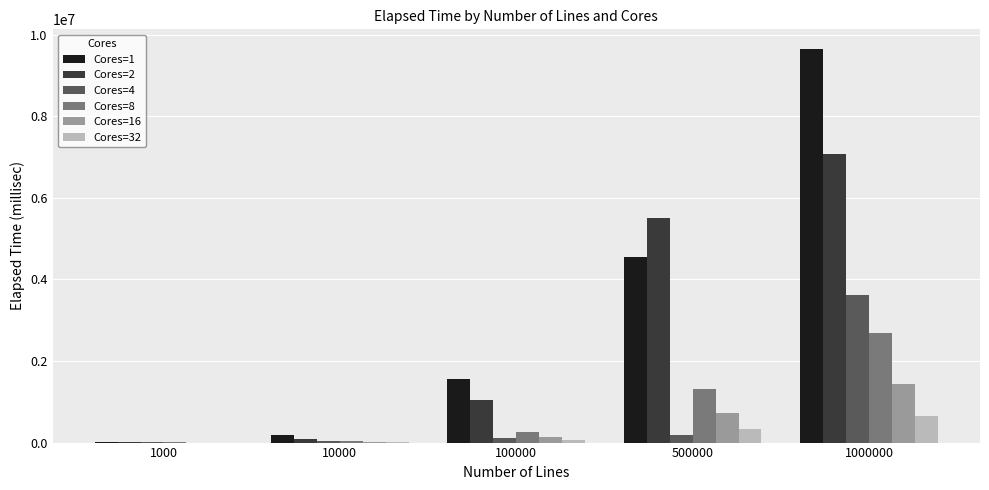

Which series has the widest spread of values?

Cores=1